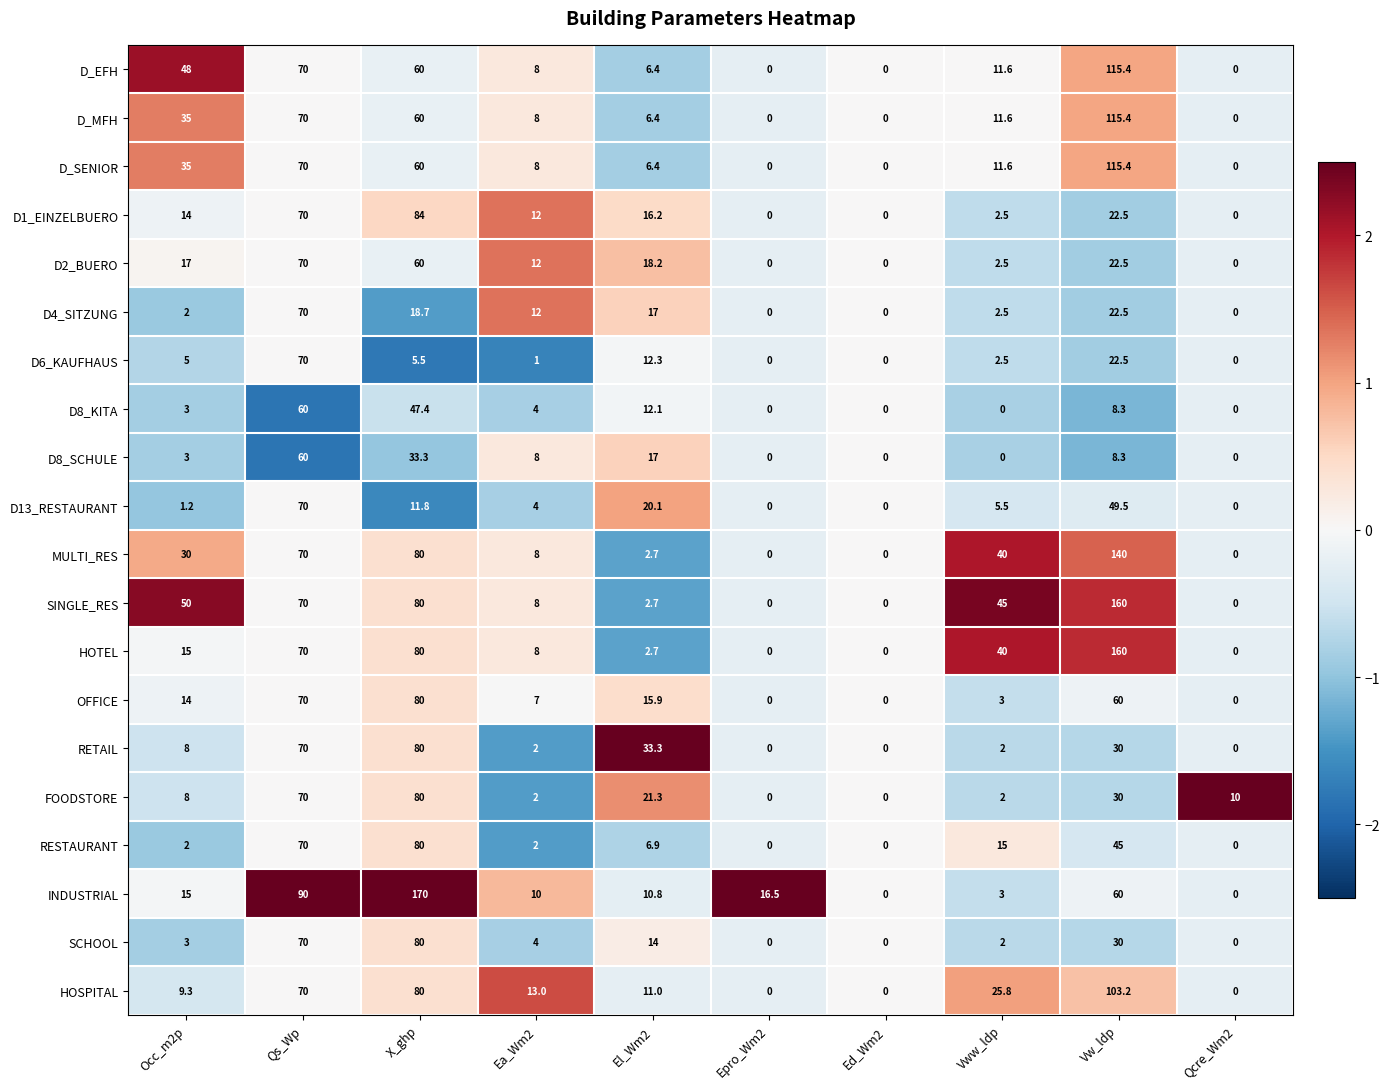

Which category has the highest value in the D8_SCHULE series?

Qs_Wp